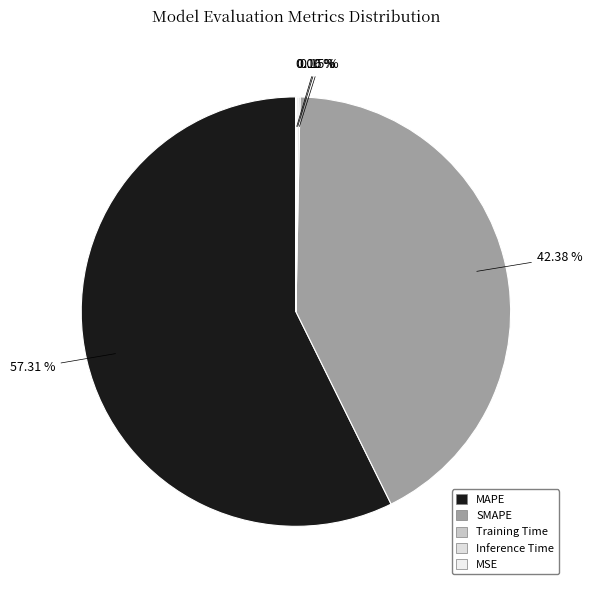

Which slice is the smallest?

MSE